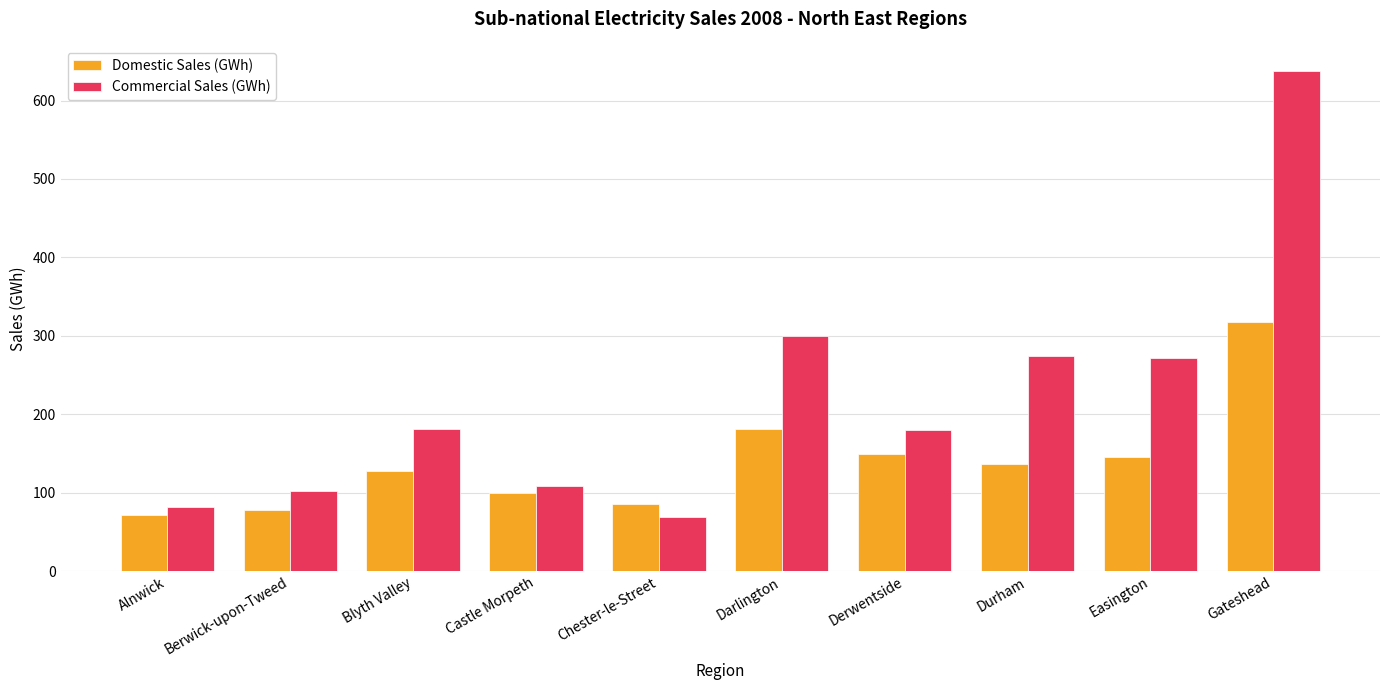

Does the chart contain any negative values?

No